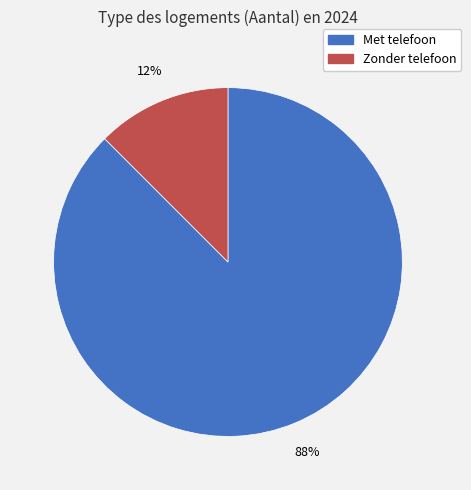

Is the sum of Met telefoon and Zonder telefoon greater than half?

Yes